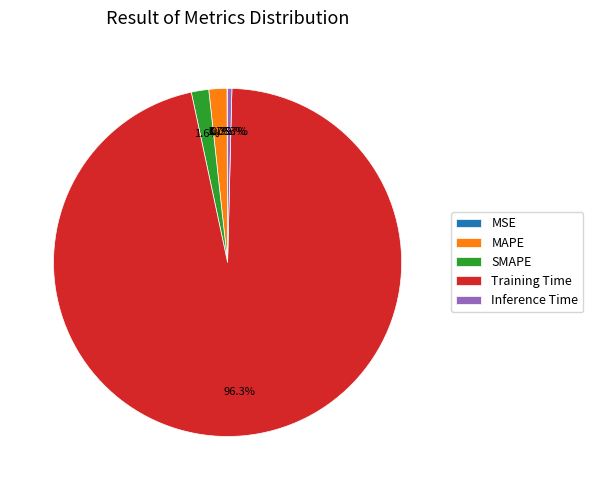

Does any single category account for the majority?

Yes